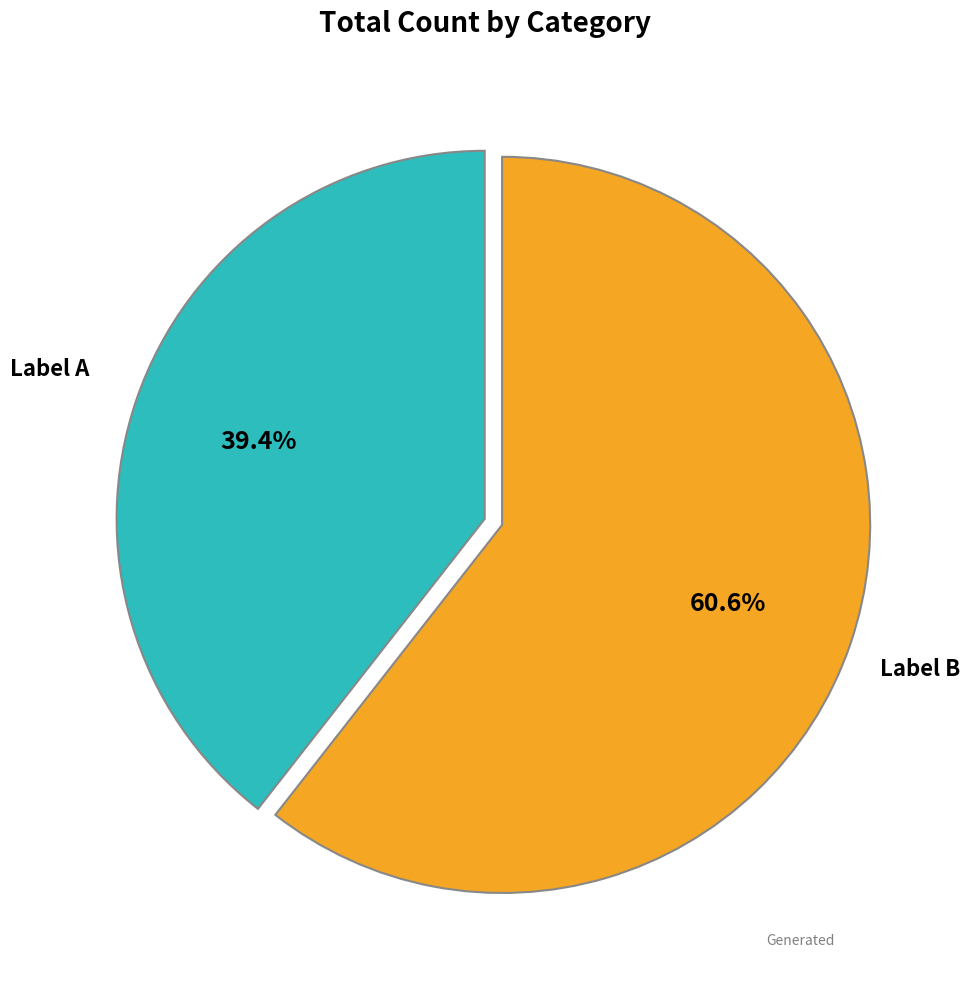

Is there a majority slice in this chart?

Yes